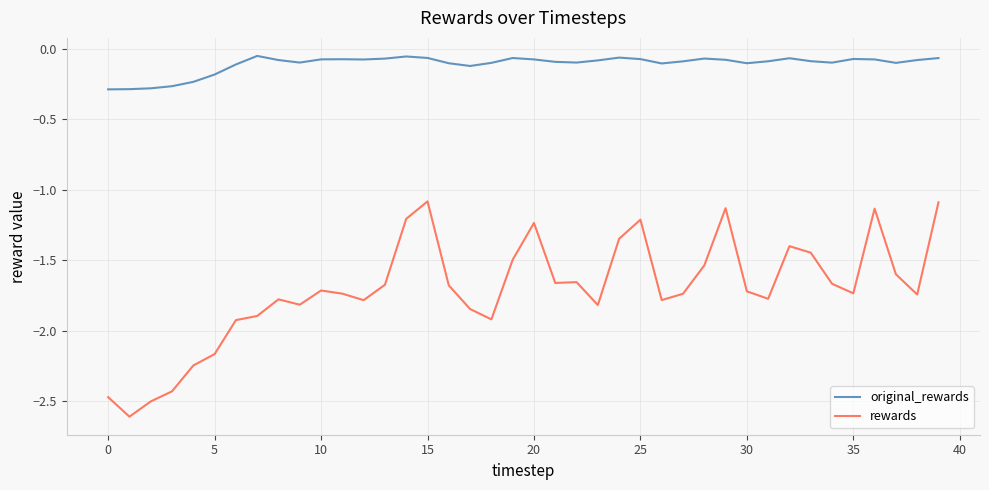

Rank the series by their average value, from highest to lowest.

original_rewards, rewards